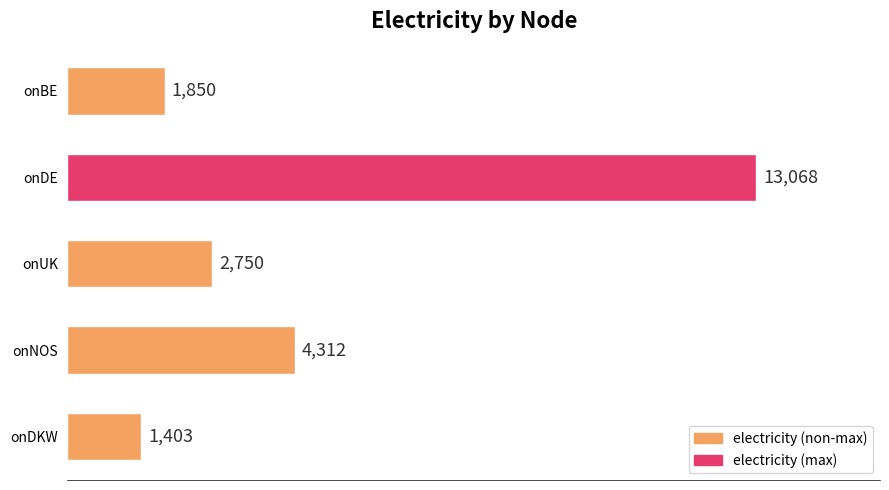

At which category does the chart reach its peak across all series?

onDE